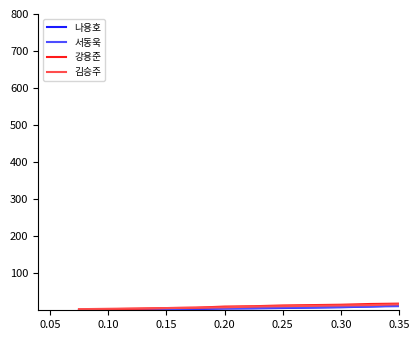

What is the maximum value for 강용준?

18.0